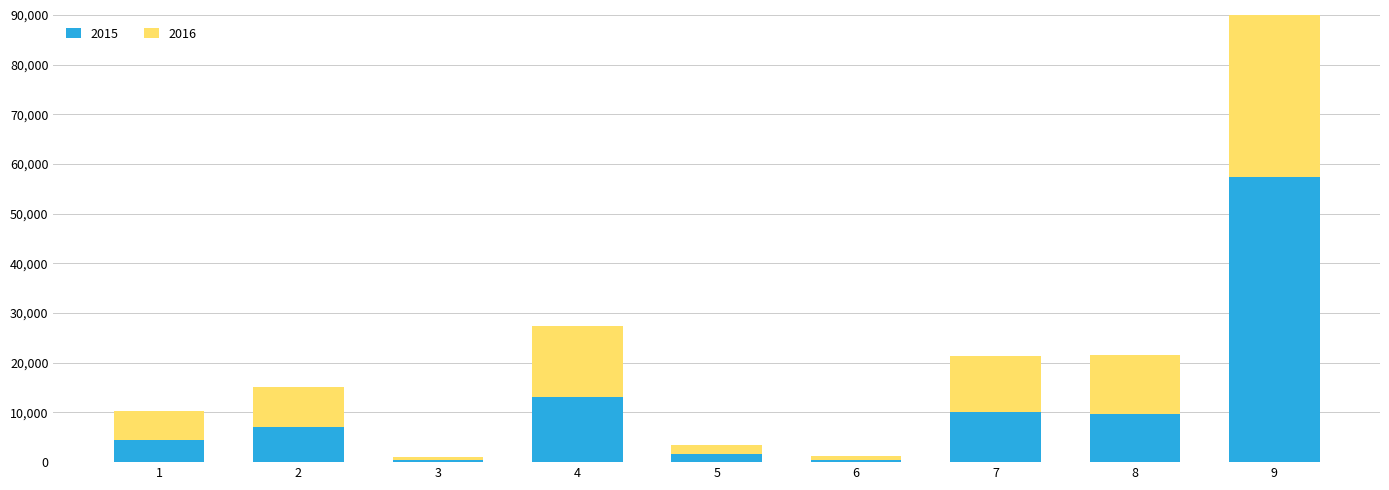

How many bars are there in each group?

2